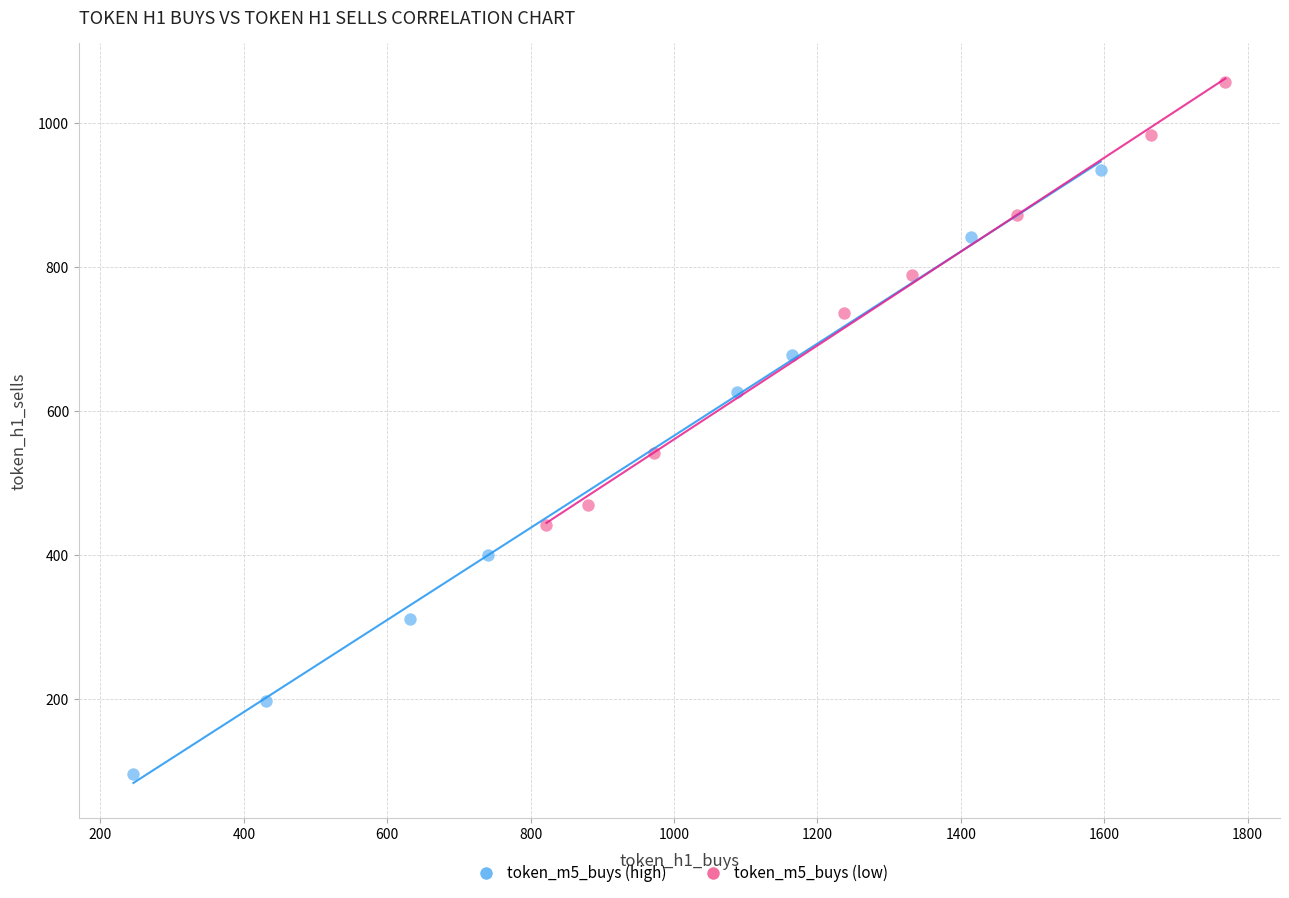

Which series reaches the minimum Y coordinate?

token_m5_buys (high)